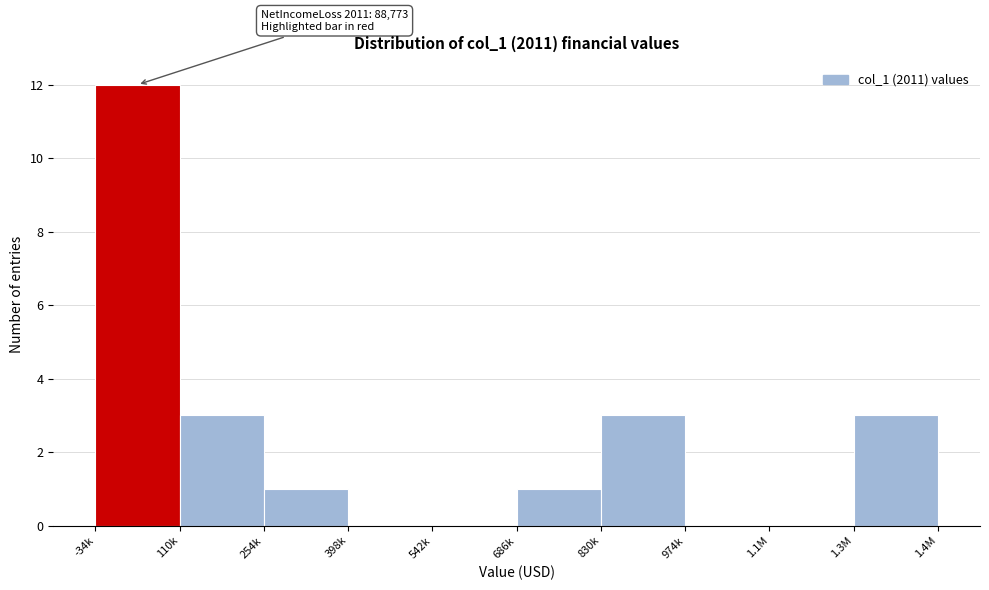

Reading left to right, extract all data points from this chart.

-34k=12	110k=3	254k=1	398k=0	542k=0	686k=1	830k=3	974k=0	1.1M=0	1.3M=3